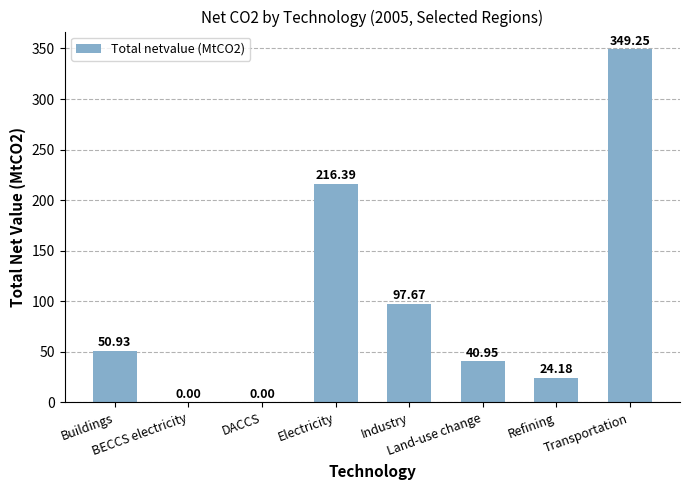

What is the sum of all values?

779.4